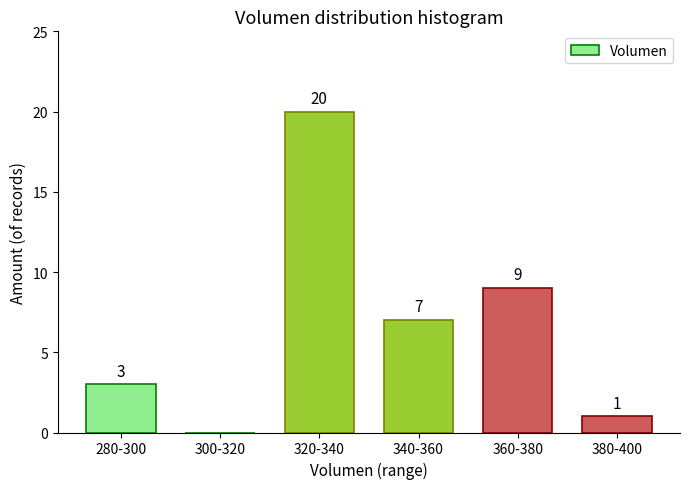

Reading right to left, what are all the values shown in this chart?

380-400=1	360-380=9	340-360=7	320-340=20	300-320=0	280-300=3